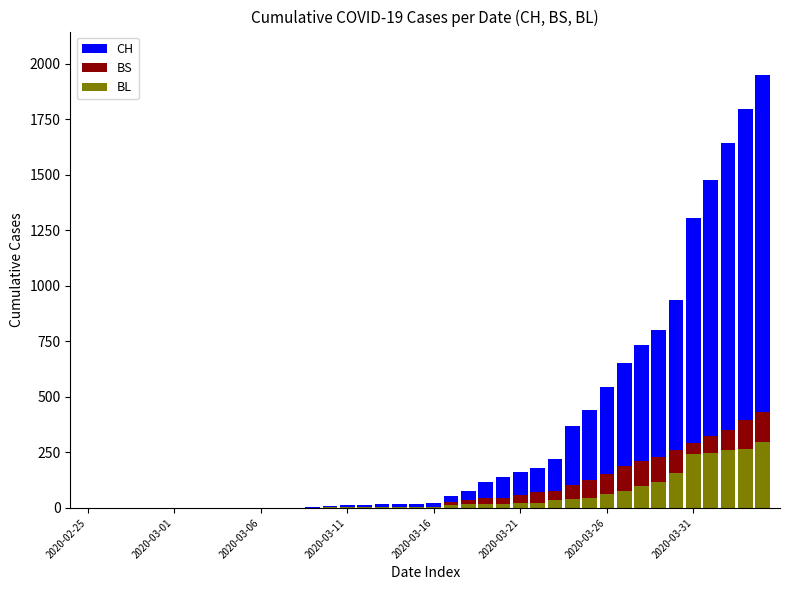

What position from the left is 2020-03-11?

16